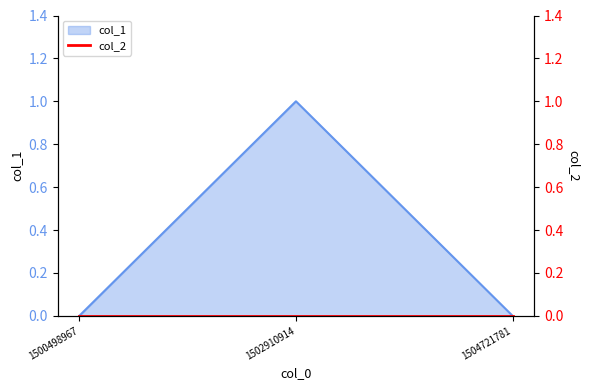

Rank the categories by value from lowest to highest.

1500498967, 1504721781, 1502910914